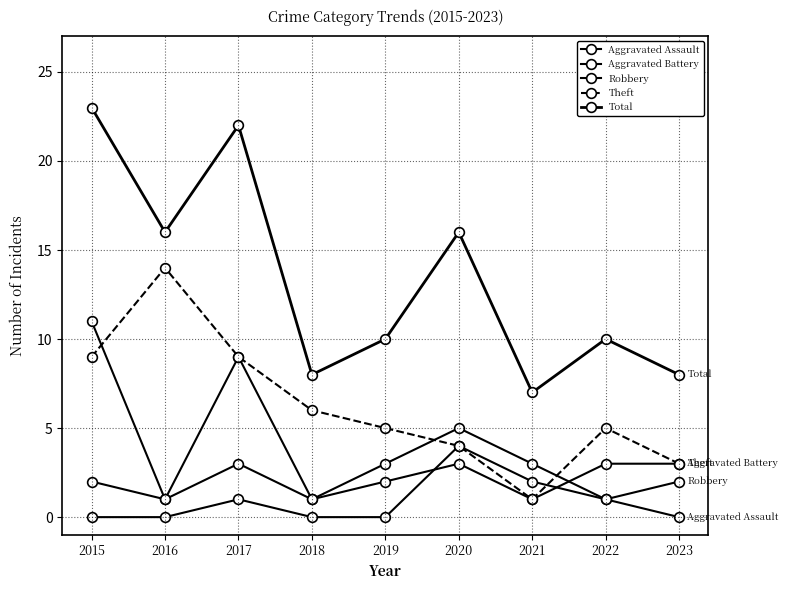

True or false: Robbery has a value of 1 at 2018.

True